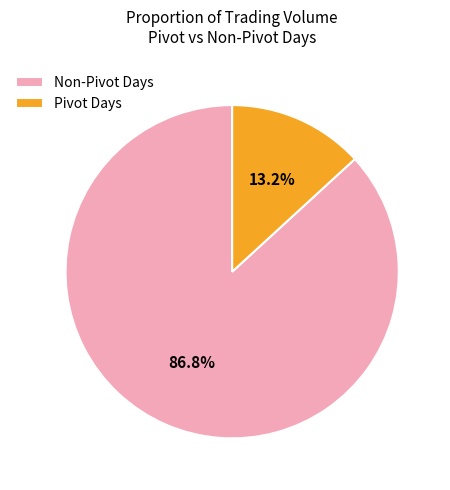

Is there any slice that represents more than half of the pie?

Yes